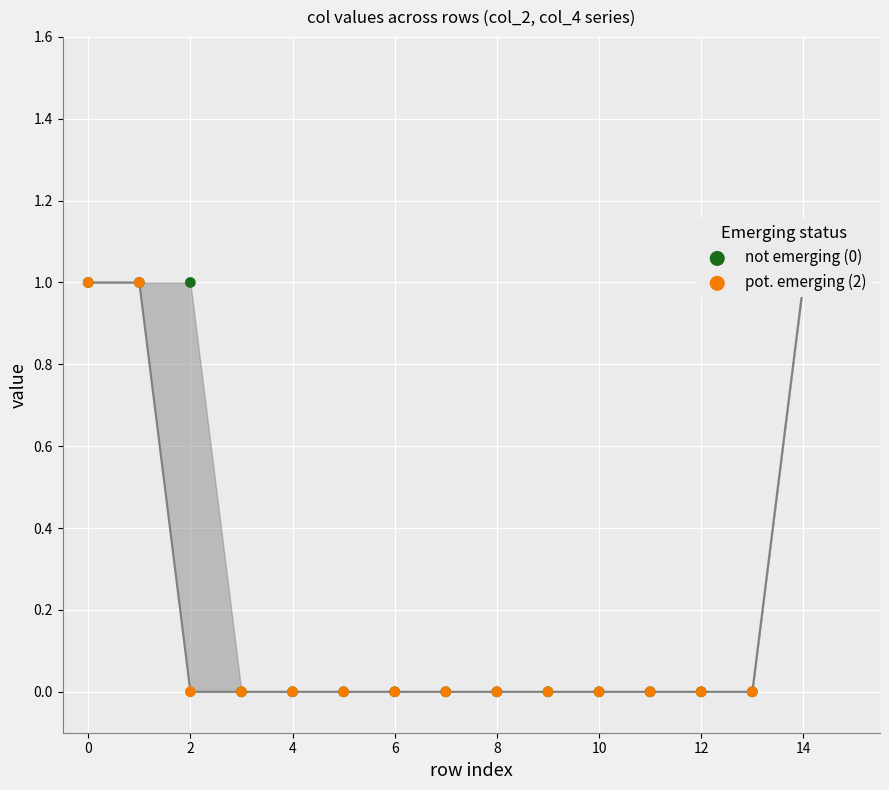

Which series reaches the maximum Y coordinate?

not emerging (0)